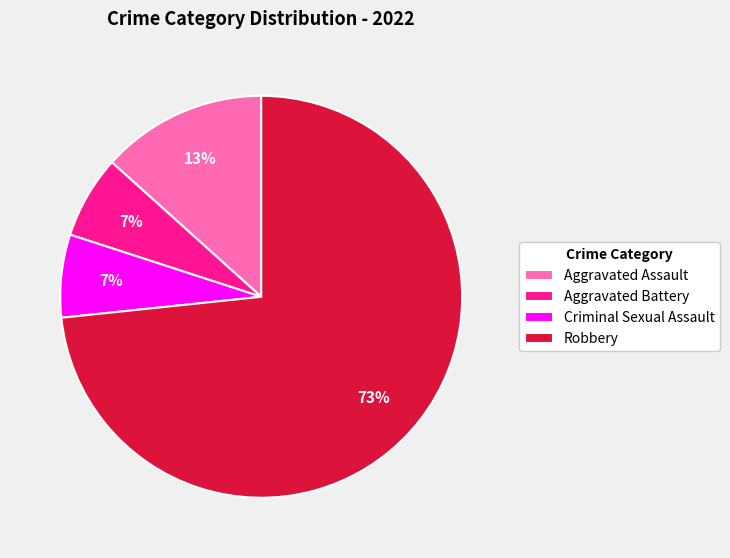

Is there a majority slice in this chart?

Yes